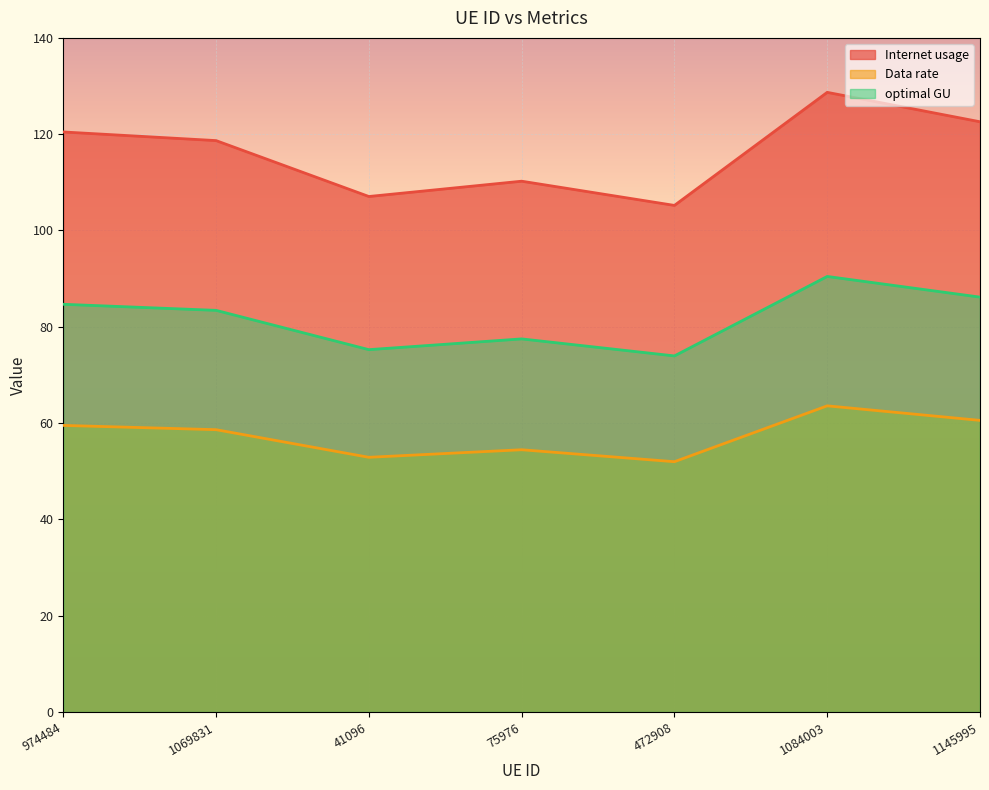

The Internet usage series shows 154.4 at 75976. True or false?

False